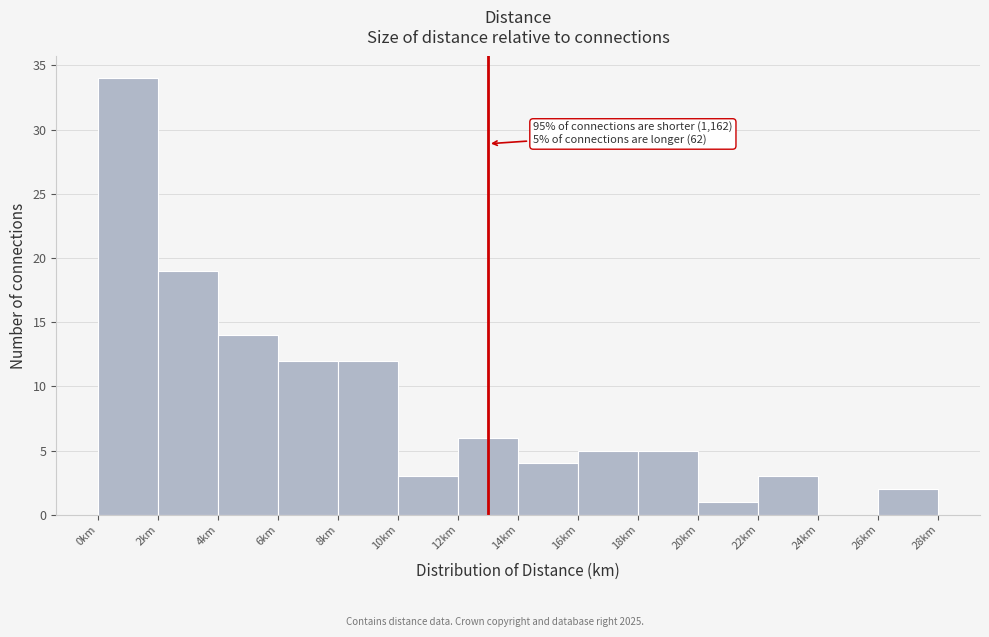

Which range on the x-axis has the tallest bar?

0 to 2